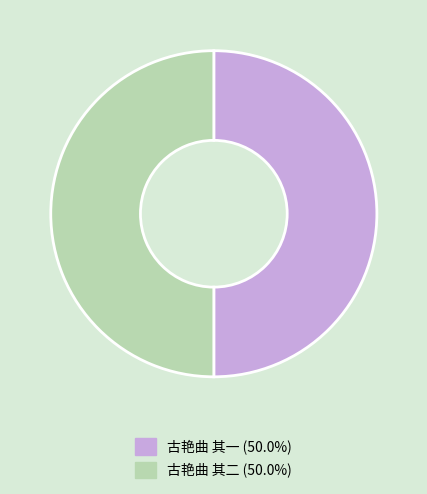

How many segments does this pie chart have?

2